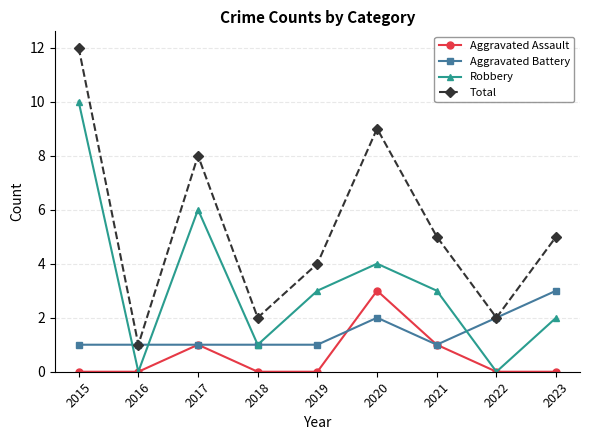

Is the value of Aggravated Assault at 2015 greater than the value of Robbery at 2023?

No